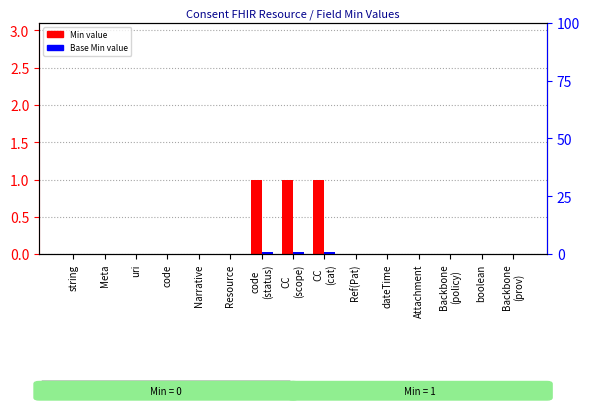

The Base Min value series shows 1 at CC
(cat). True or false?

True